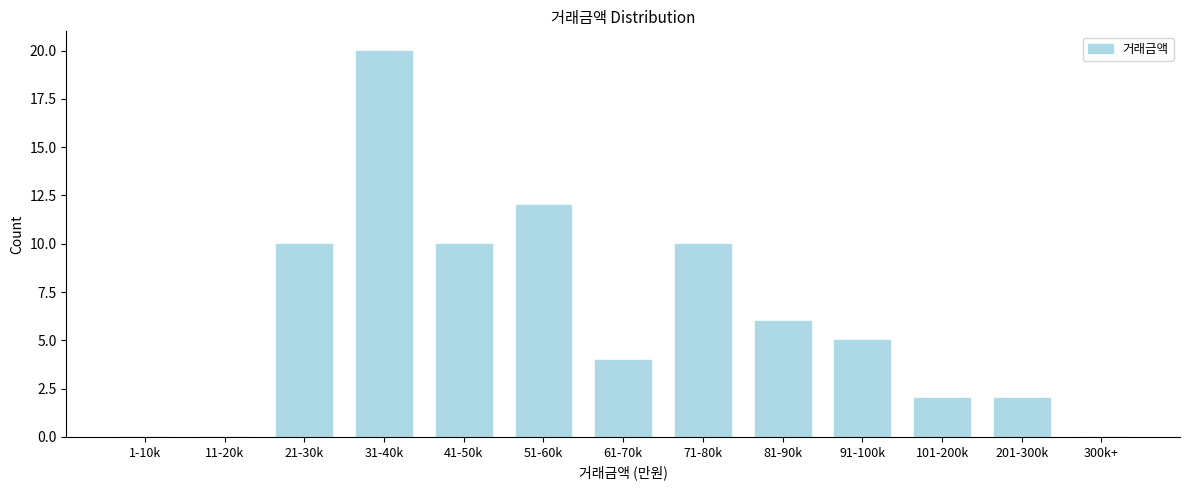

Reading left to right, extract all data points from this chart.

1-10k=0	11-20k=0	21-30k=10	31-40k=20	41-50k=10	51-60k=12	61-70k=4	71-80k=10	81-90k=6	91-100k=5	101-200k=2	201-300k=2	300k+=0